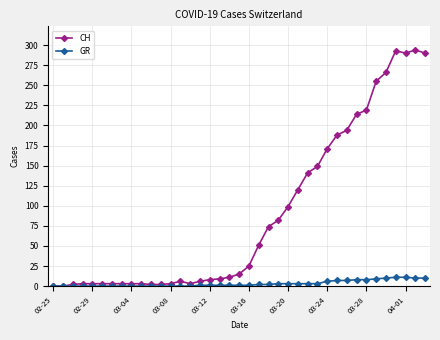

At how many categories does at least one series exceed 86?

15